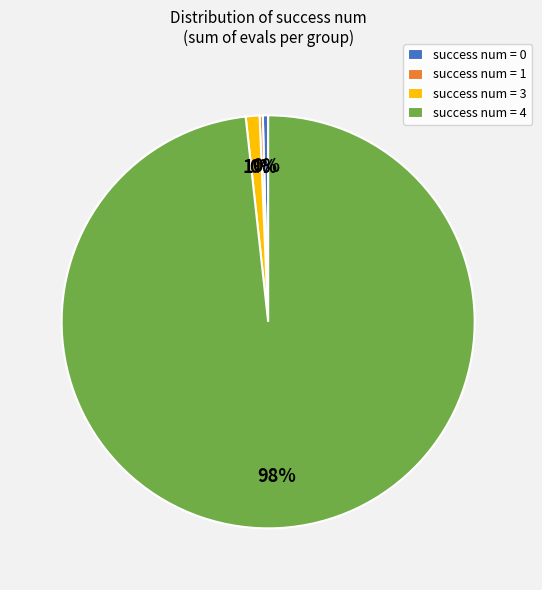

Combined, do success num = 0 and success num = 3 account for over 50%?

No